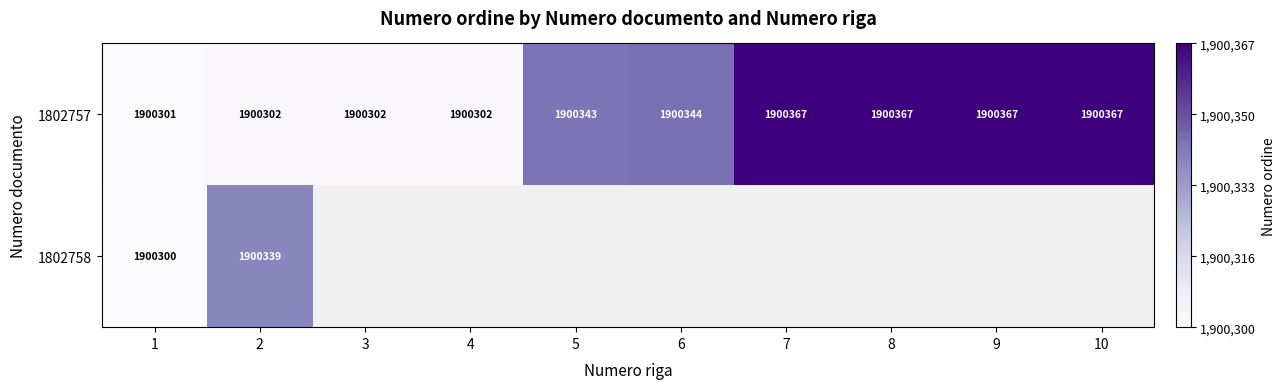

Where is 1802757 nearest to the value 1900334?

5